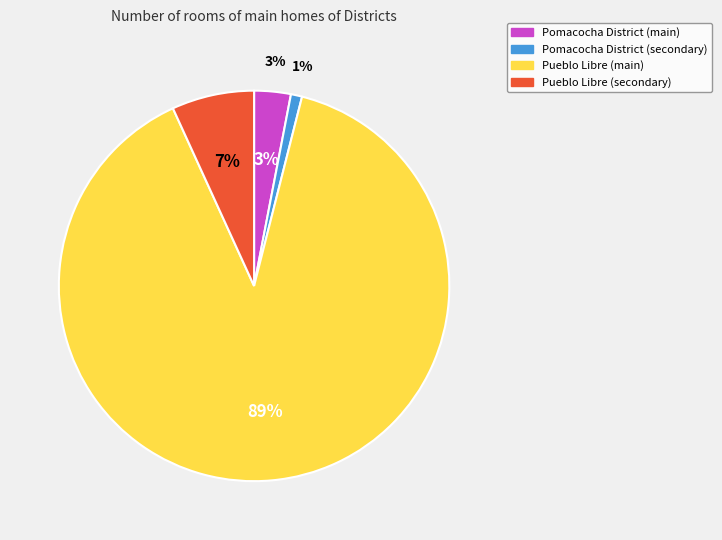

To the nearest percent, what is the difference between the largest and smallest slice percentages?

88%